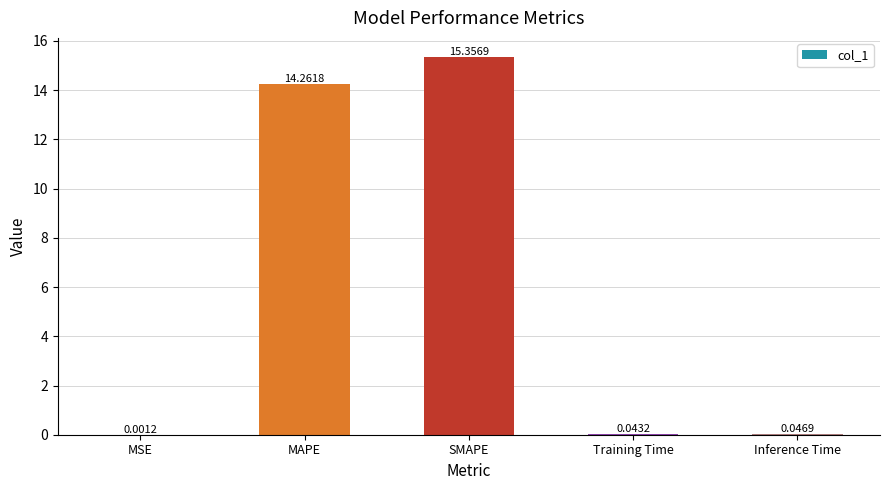

Which category has the highest value across all series?

SMAPE